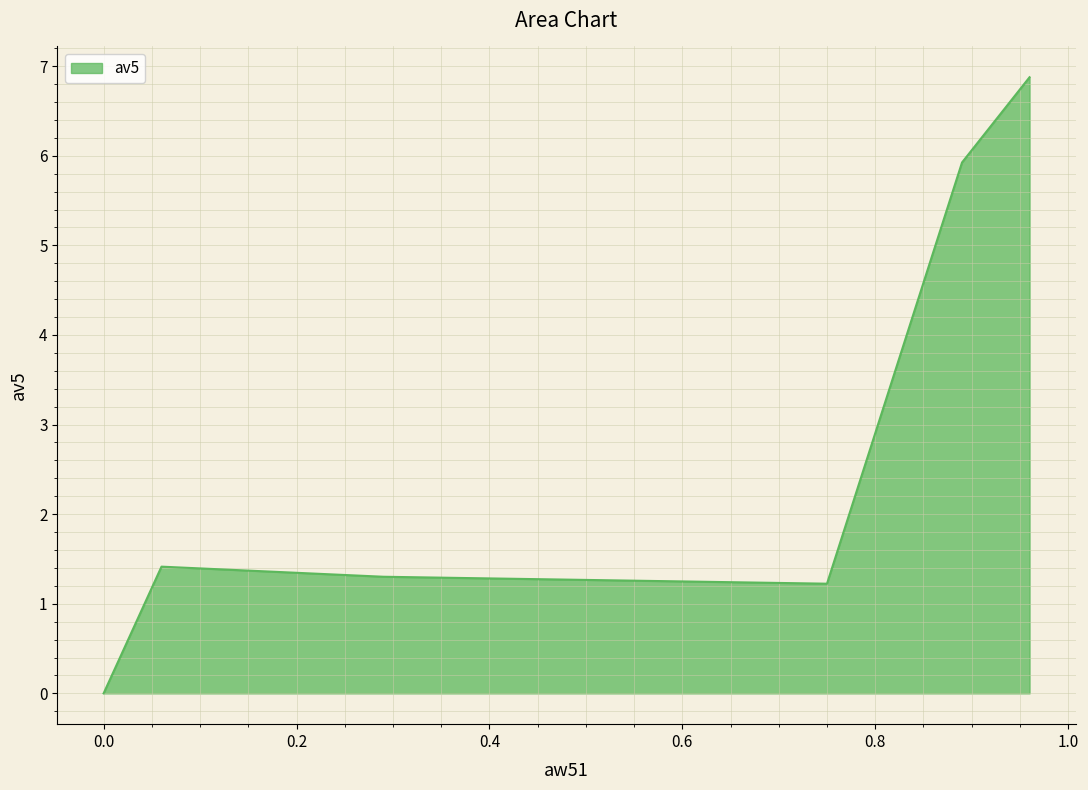

How many interior local valleys (lower than both neighbors) does the data have?

1